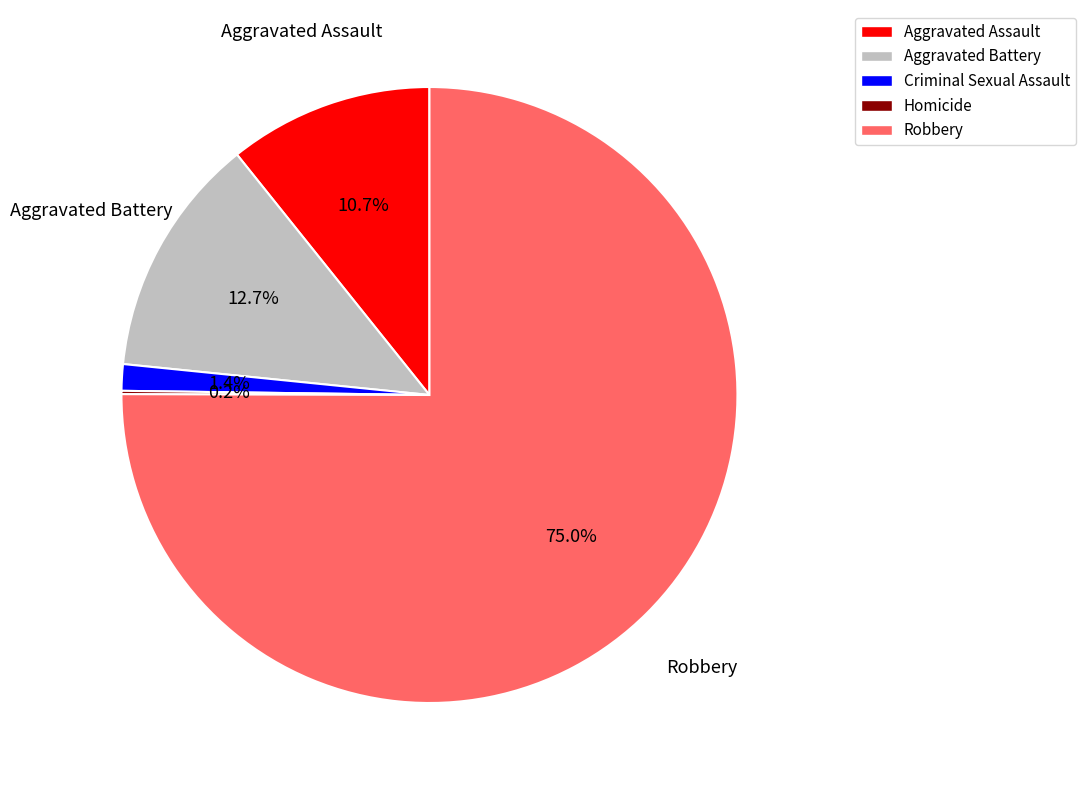

To the nearest percent, what portion does Aggravated Battery represent?

13%